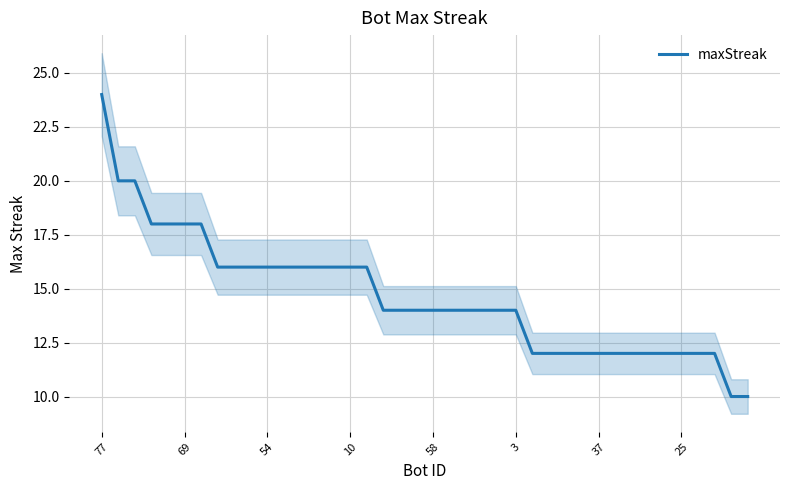

What is the minimum value shown in the chart?

10